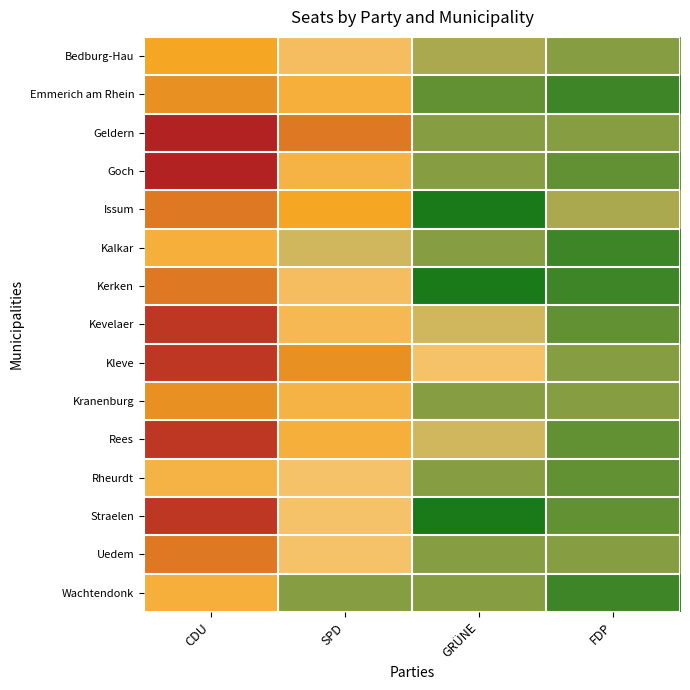

Reading left to right, transcribe all the data shown in this chart.

Bedburg-Hau: CDU=12	SPD=7	GRÜNE=4	FDP=3
Emmerich am Rhein: CDU=13	SPD=10	GRÜNE=2	FDP=1
Geldern: CDU=18	SPD=14	GRÜNE=3	FDP=3
Goch: CDU=18	SPD=9	GRÜNE=3	FDP=2
Issum: CDU=14	SPD=12	GRÜNE=0	FDP=4
Kalkar: CDU=10	SPD=5	GRÜNE=3	FDP=1
Kerken: CDU=14	SPD=7	GRÜNE=0	FDP=1
Kevelaer: CDU=17	SPD=8	GRÜNE=5	FDP=2
Kleve: CDU=17	SPD=13	GRÜNE=6	FDP=3
Kranenburg: CDU=13	SPD=9	GRÜNE=3	FDP=3
Rees: CDU=17	SPD=10	GRÜNE=5	FDP=2
Rheurdt: CDU=9	SPD=6	GRÜNE=3	FDP=2
Straelen: CDU=17	SPD=6	GRÜNE=0	FDP=2
Uedem: CDU=14	SPD=6	GRÜNE=3	FDP=3
Wachtendonk: CDU=10	SPD=3	GRÜNE=3	FDP=1